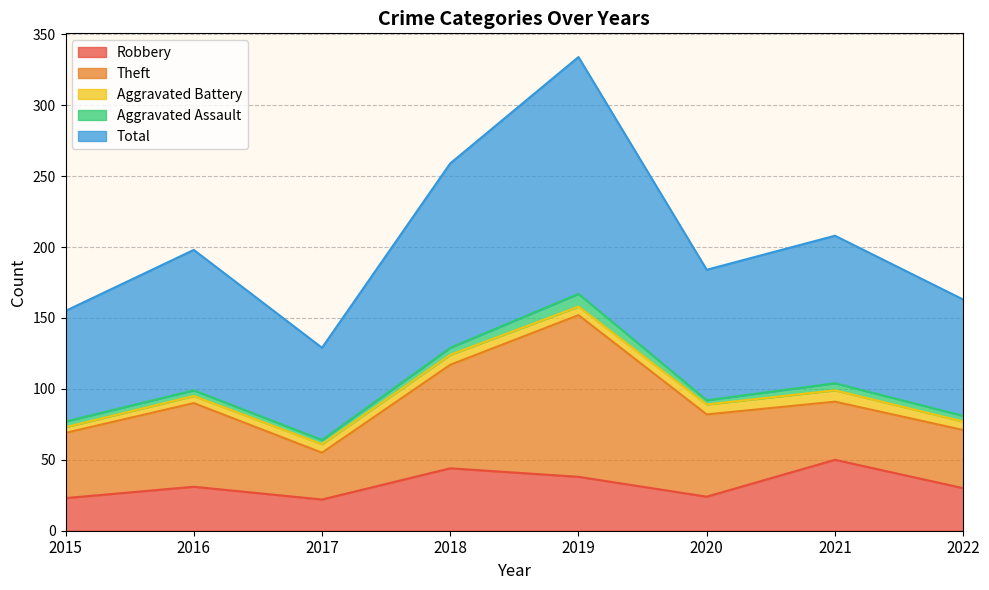

How many data points does each series have?

8